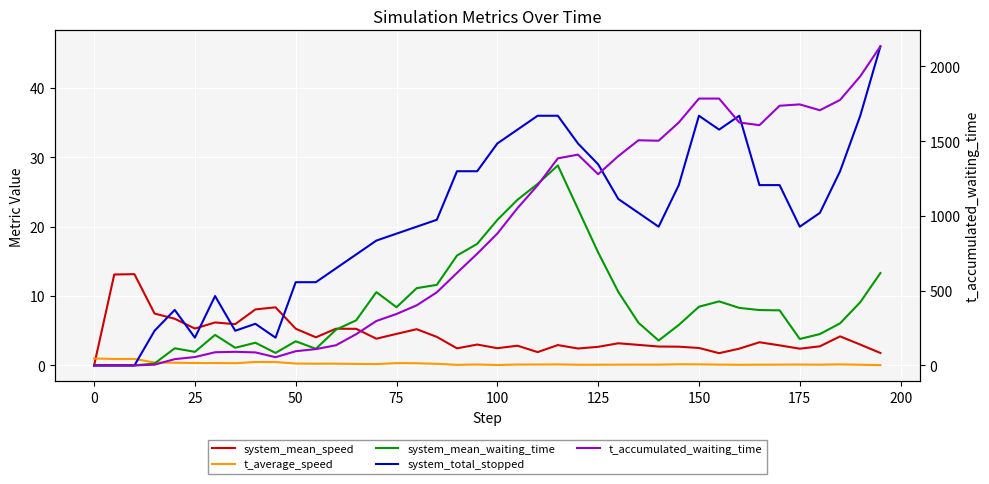

What are all the series names shown in the legend?

system_mean_speed, t_average_speed, system_mean_waiting_time, system_total_stopped, t_accumulated_waiting_time